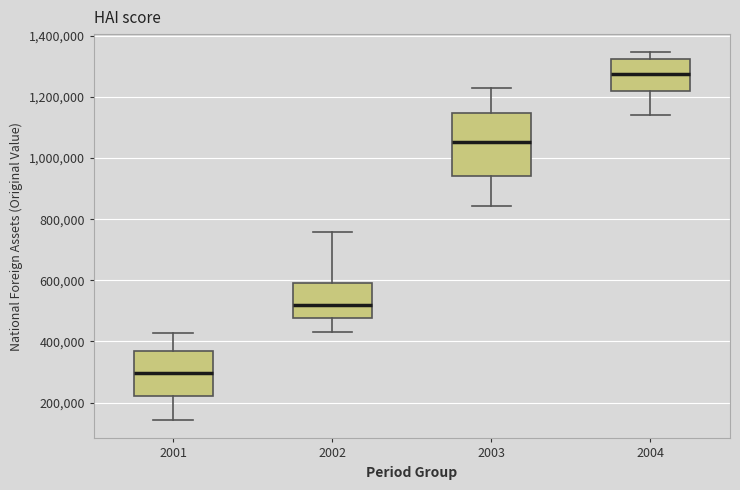

Comparing the boxes themselves (not the whiskers), which one is the tallest?

2003